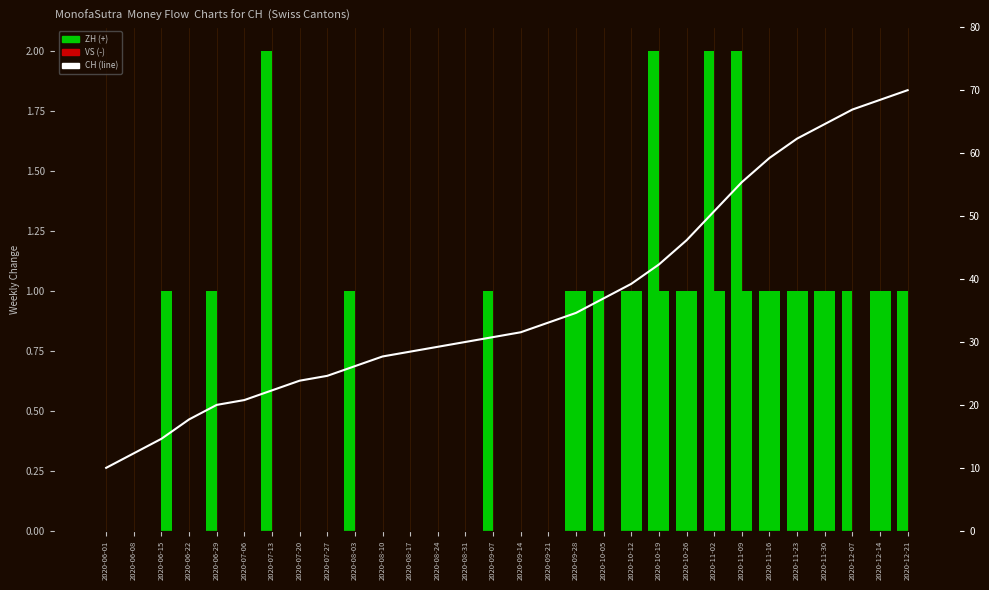

How many bars are there in total?

30